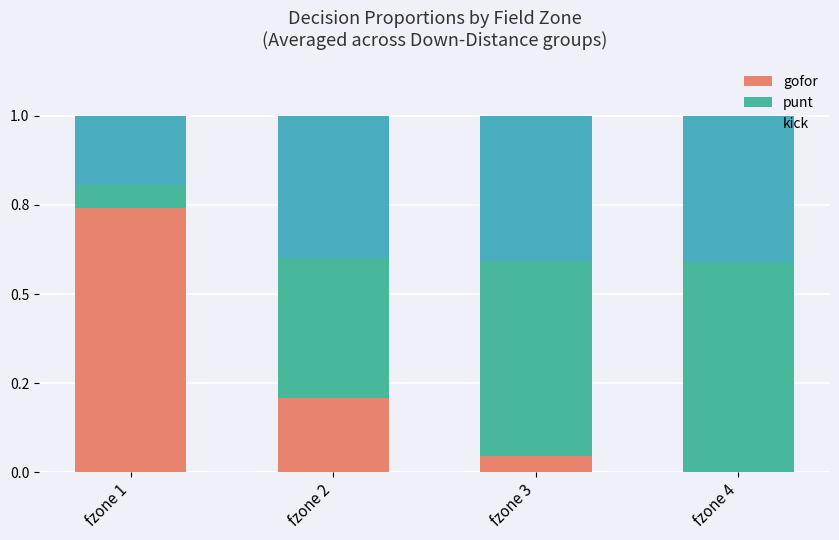

Are the bars grouped side by side (vs. stacked)?

No